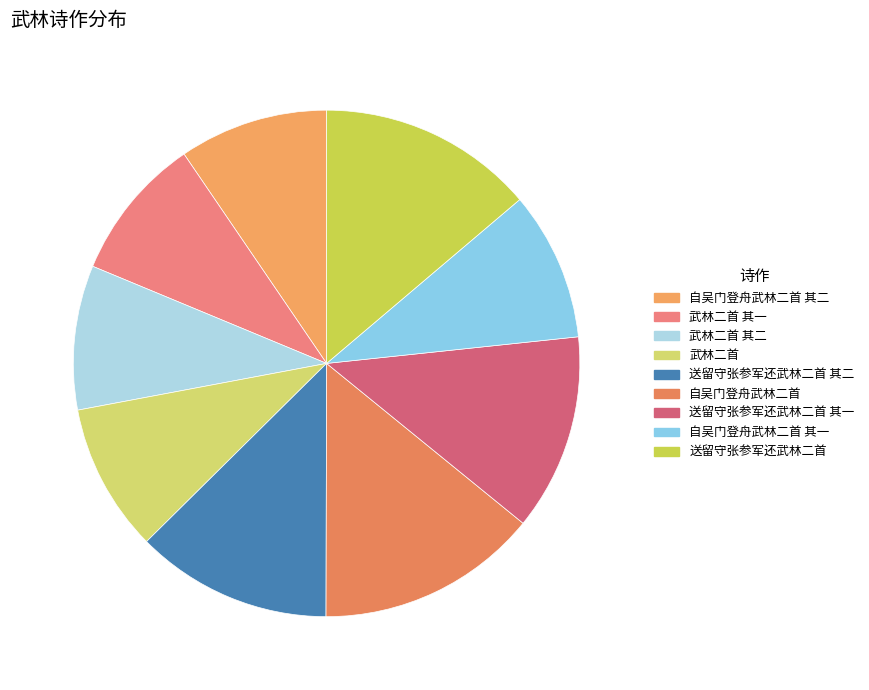

The 送留守张参军还武林二首 其二 slice represents 13% of the pie. True or false?

True